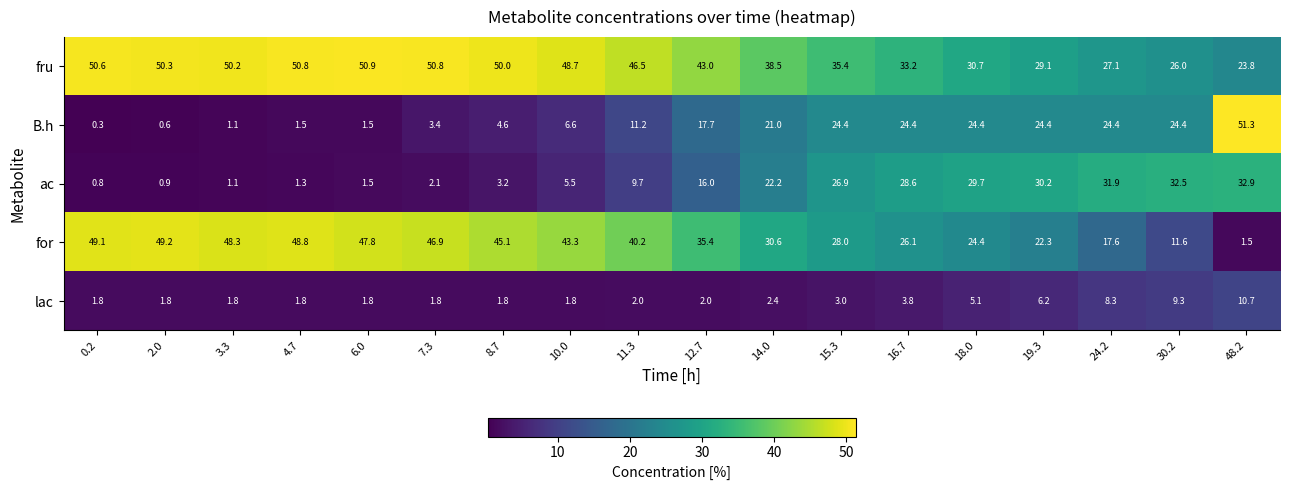

How many data points does each series have?

18